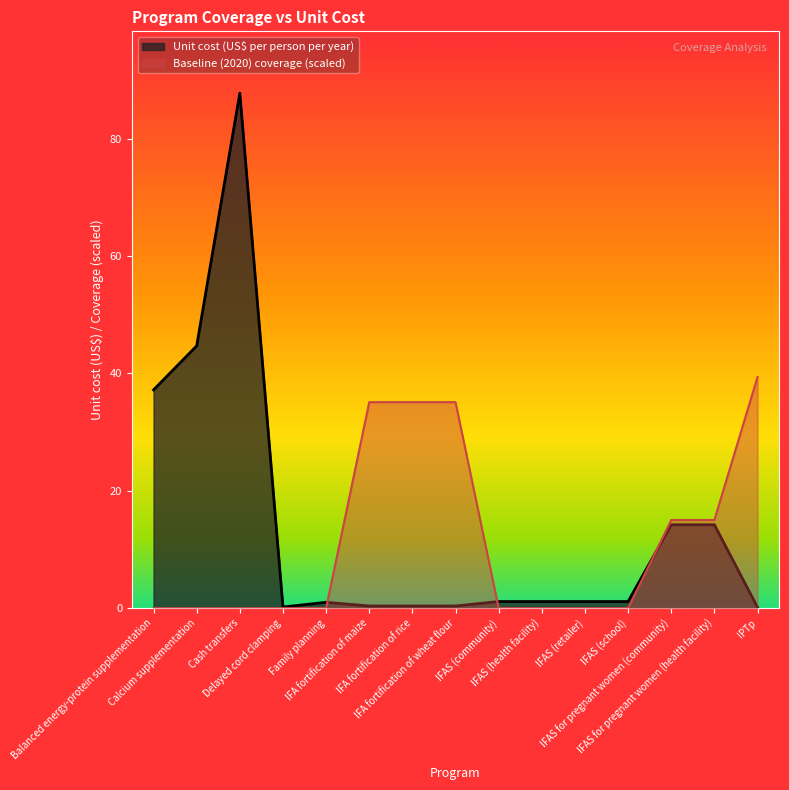

Does the chart have visible grid lines?

No